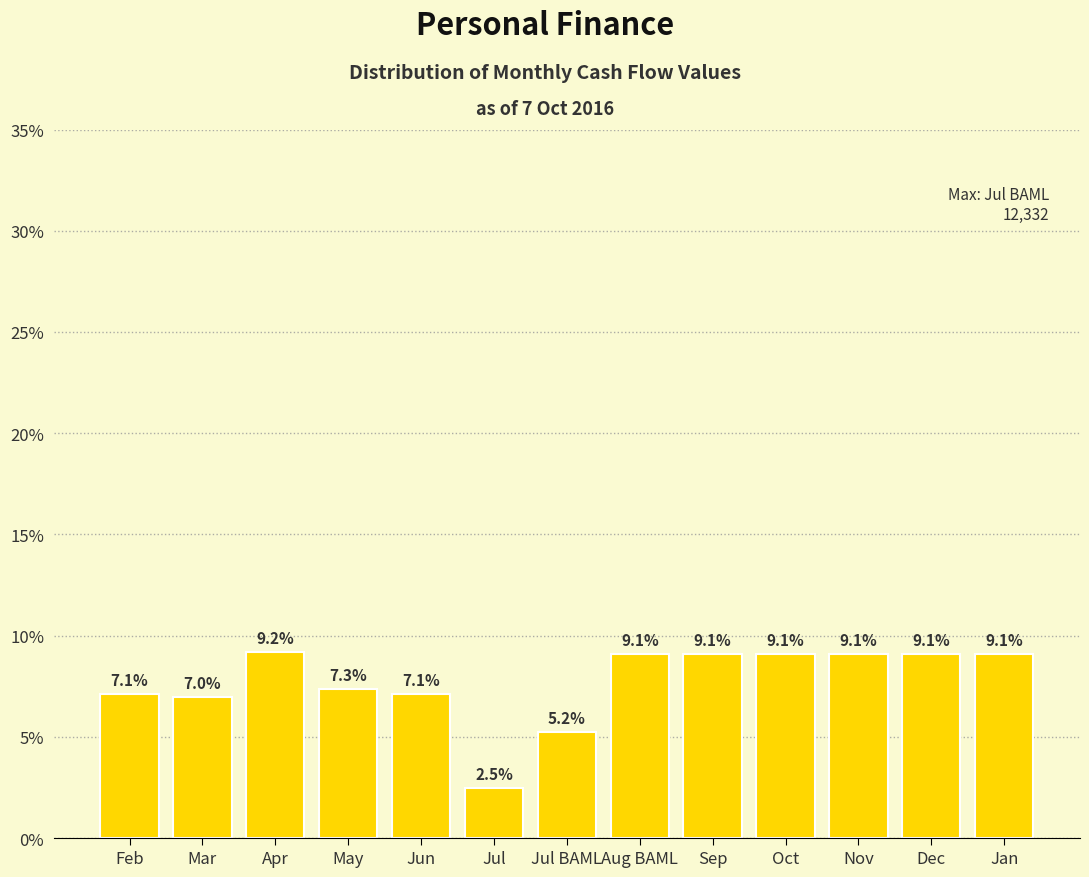

Reading left to right, transcribe all the data shown in this chart.

7.1	7.0	9.2	7.3	7.1	2.5	5.2	9.1	9.1	9.1	9.1	9.1	9.1